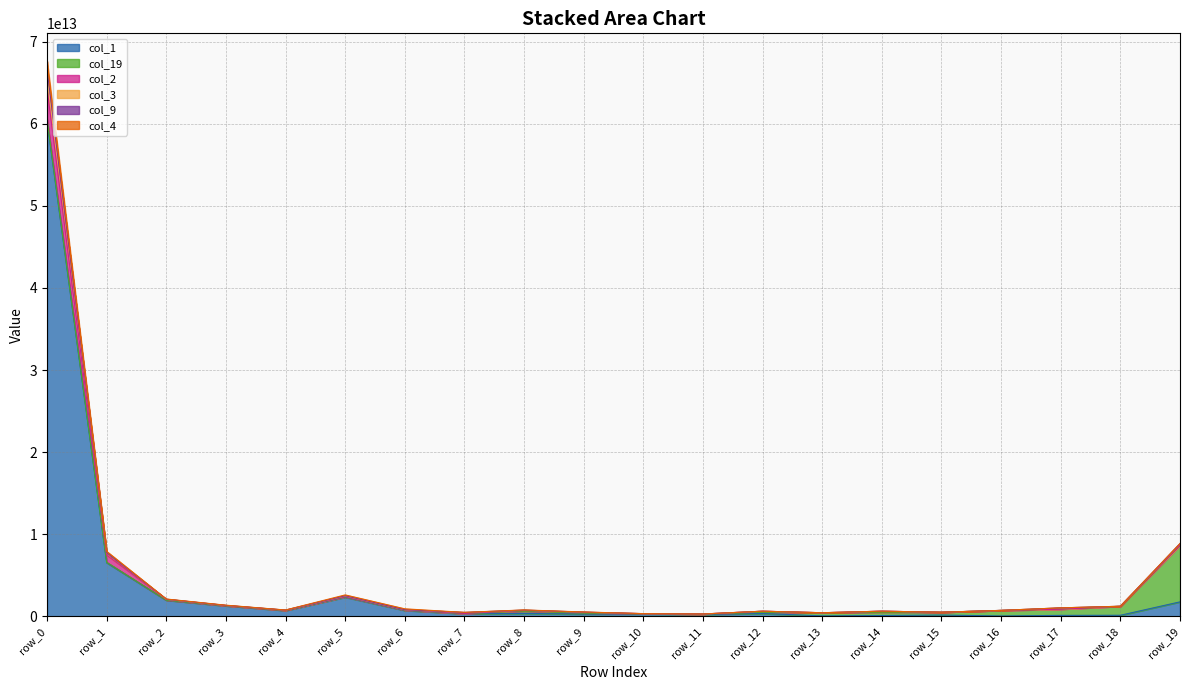

How many values in the col_4 series are below 773144065064?

10